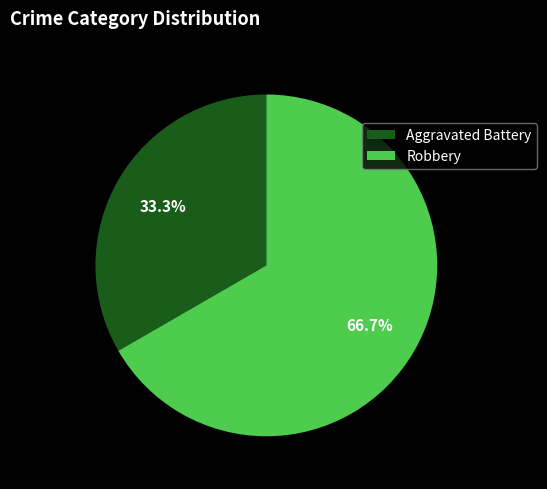

How many slices are in this pie chart?

2